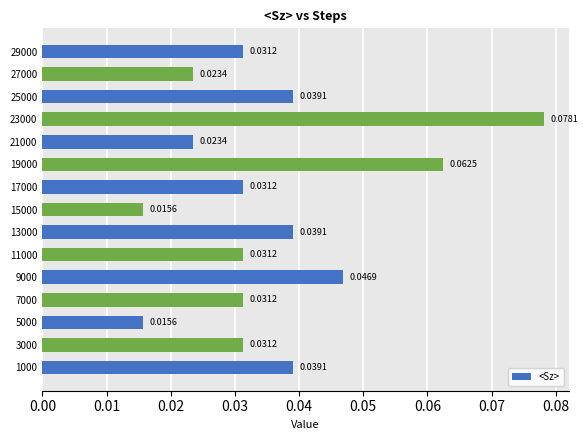

Which label corresponds to the largest value in the chart?

23000